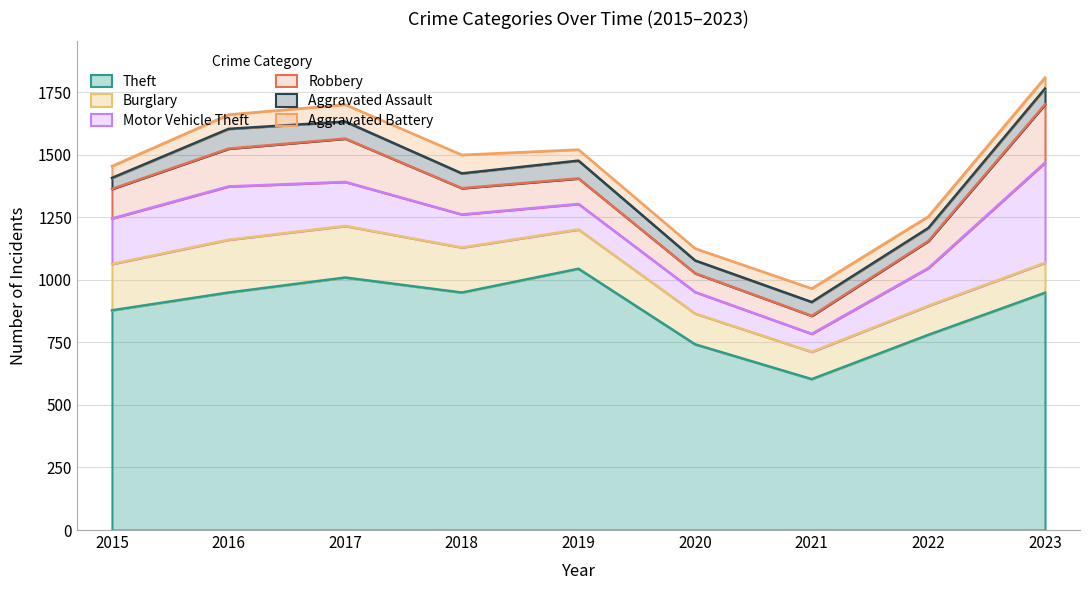

Does the chart have visible grid lines?

Yes